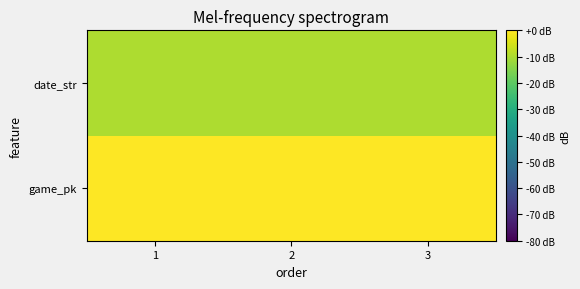

What is the smallest value displayed?

-9.8